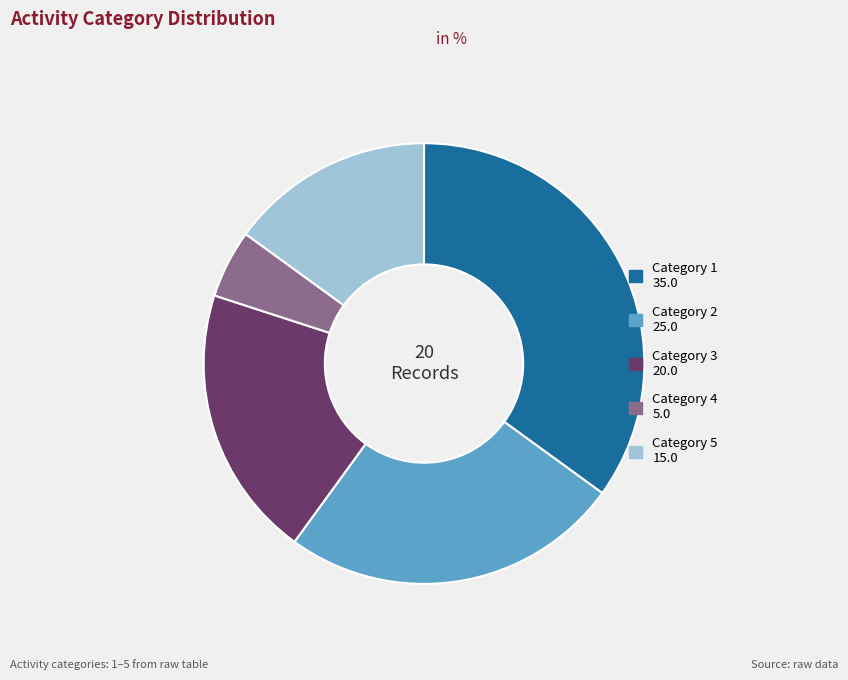

Is there a majority slice in this chart?

No